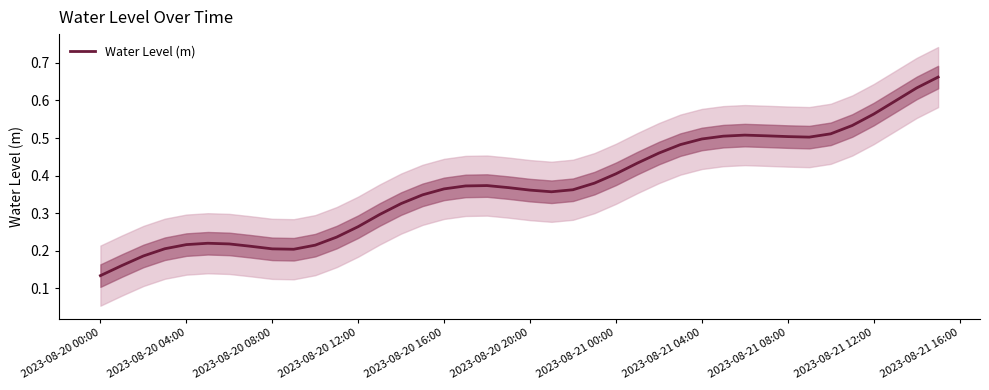

Is this an area chart (filled region under the line)?

No